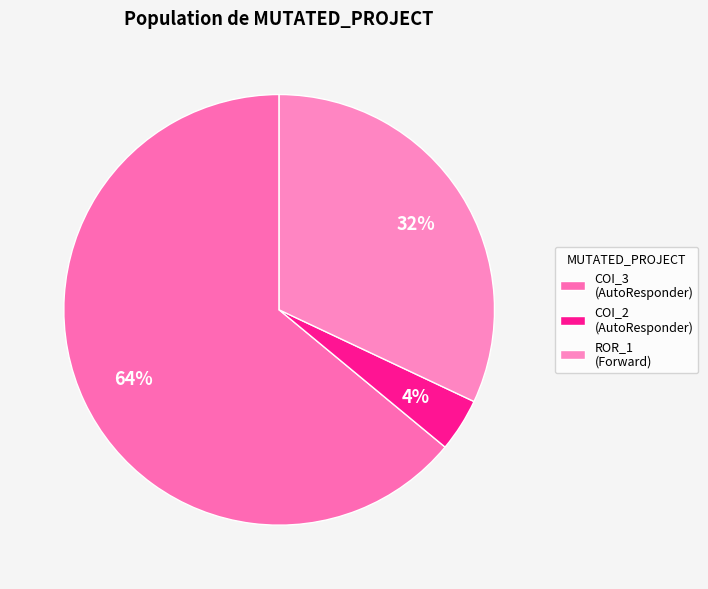

What is the largest slice in the pie chart?

COI_3 (AutoResponder)